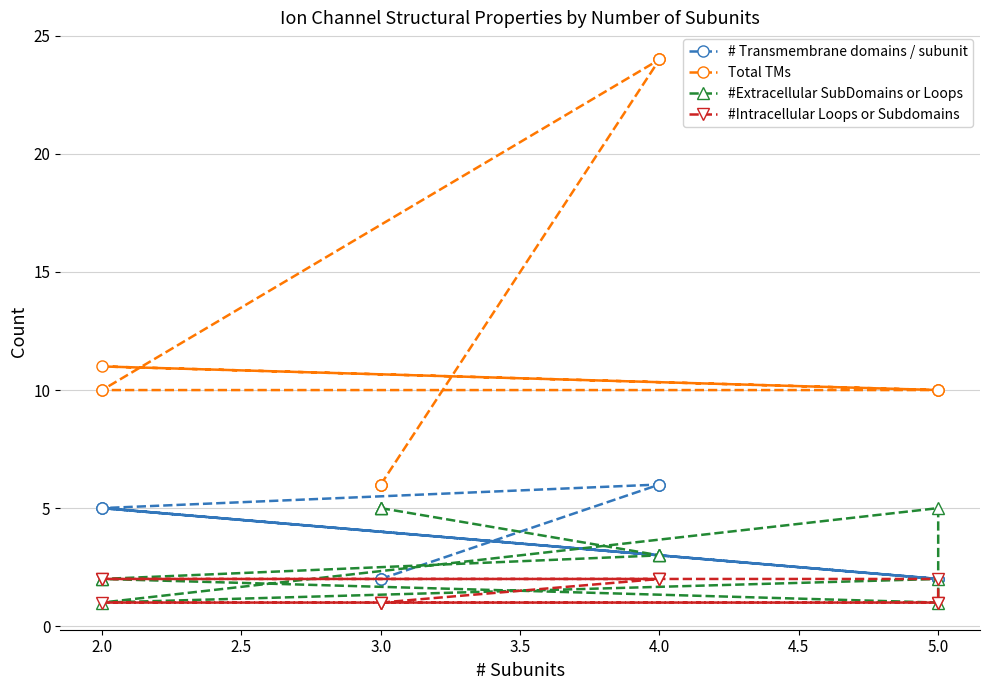

What is the difference between the maximum and second lowest values in the #Extracellular SubDomains or Loops series?

4